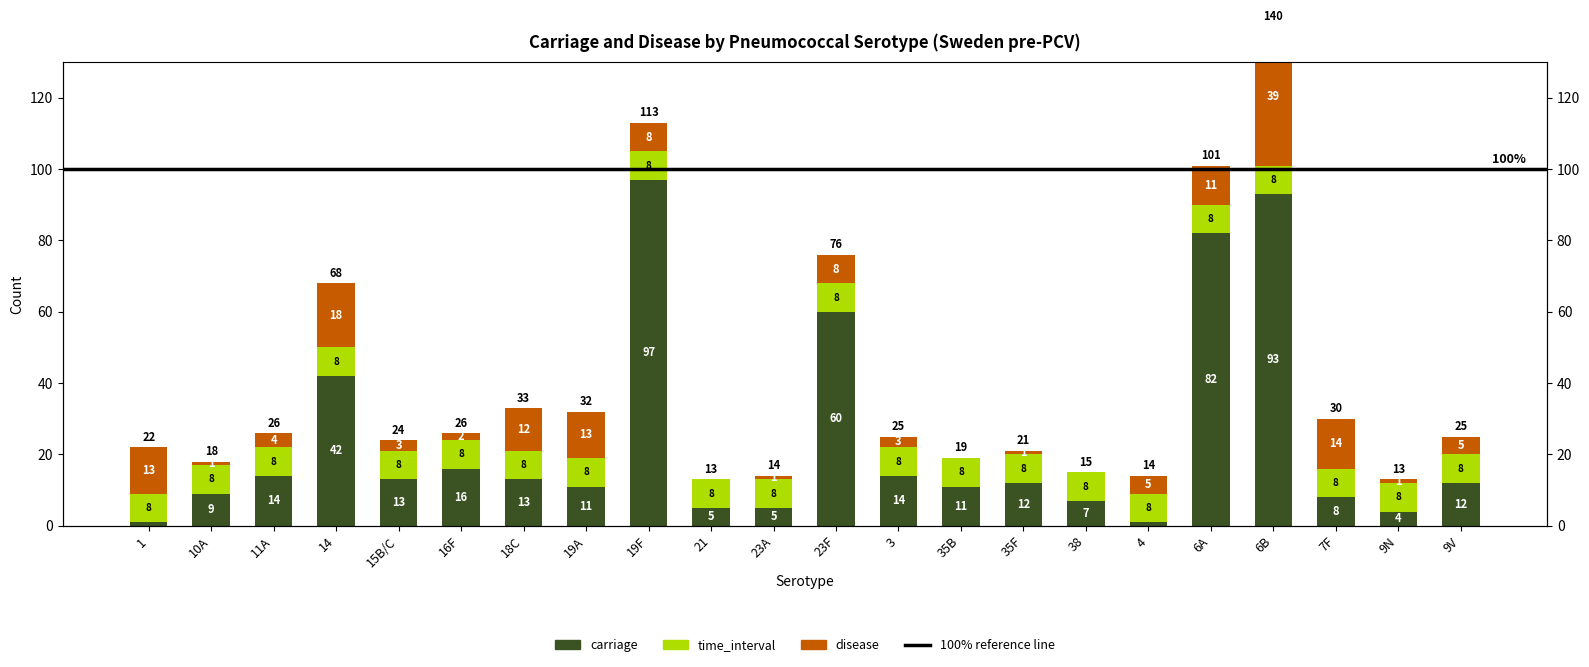

Where does the disease series first go above 5?

1